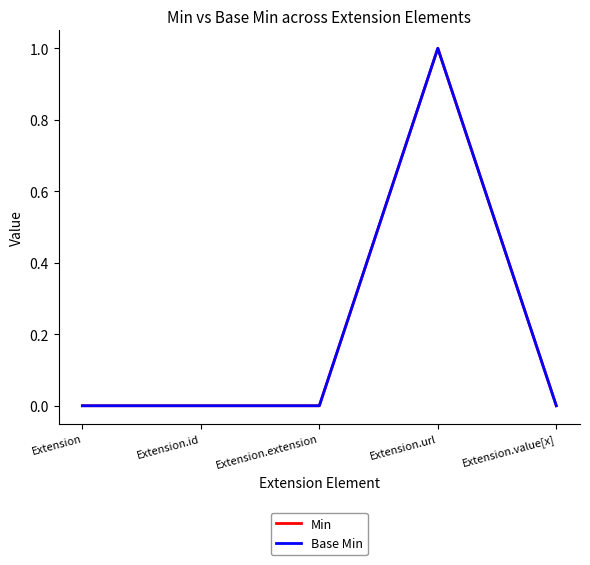

Is this an area chart (filled region under the line)?

No